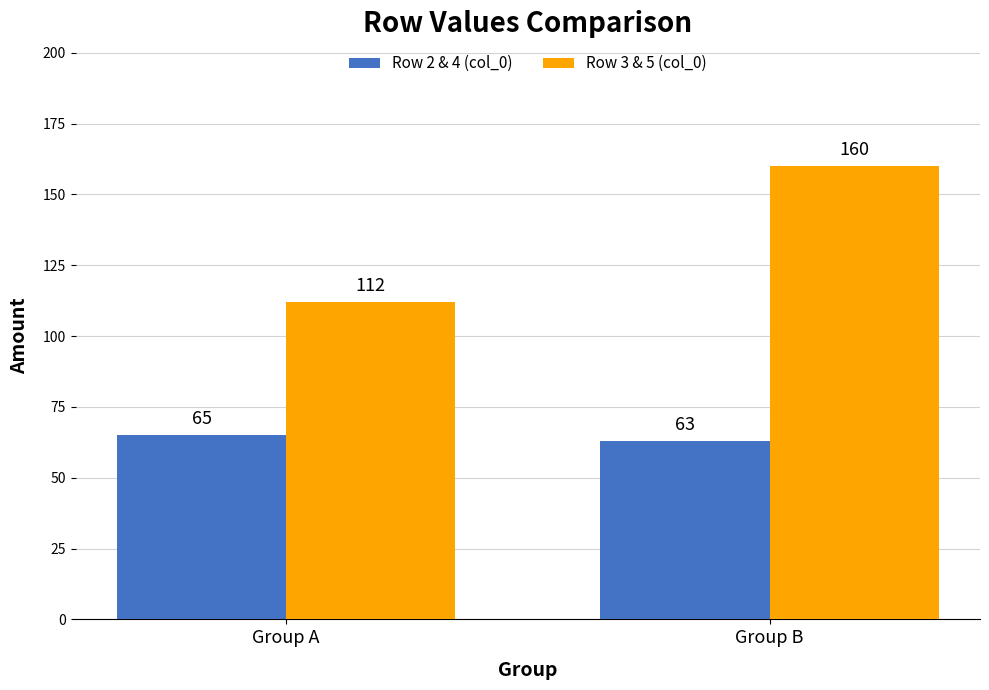

Reading left to right, list all the values displayed in this chart.

Row 2 & 4 (col_0): 65	63
Row 3 & 5 (col_0): 112	160